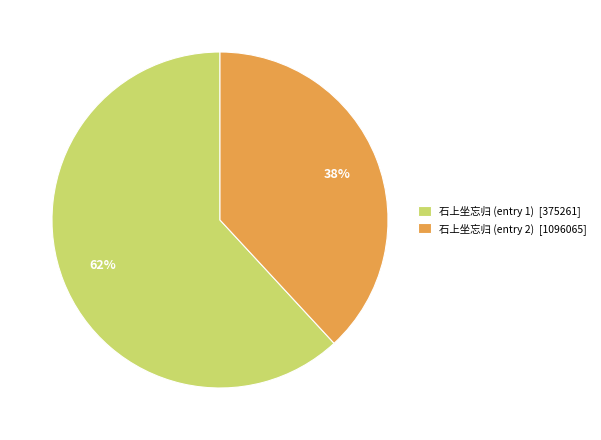

How many segments does this pie chart have?

2